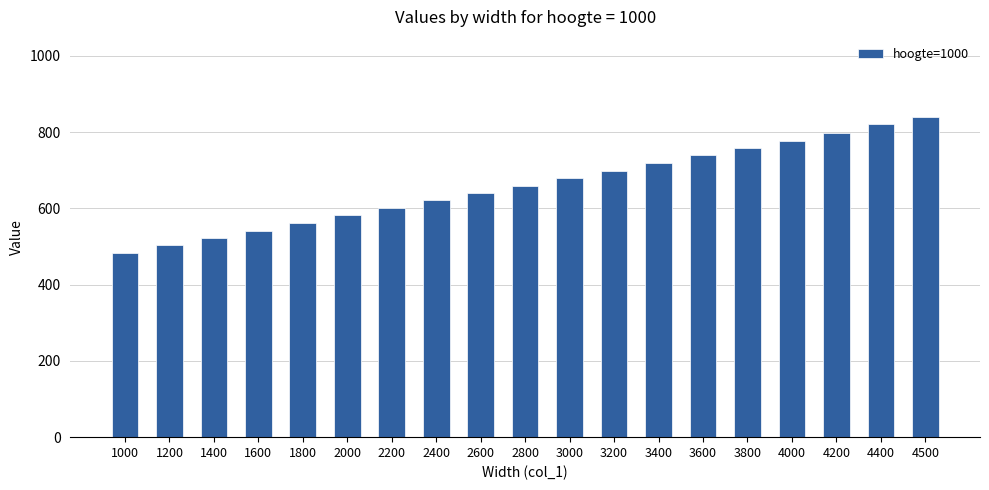

List the labels in order of value, largest first.

4500, 4400, 4200, 4000, 3800, 3600, 3400, 3200, 3000, 2800, 2600, 2400, 2200, 2000, 1800, 1600, 1400, 1200, 1000